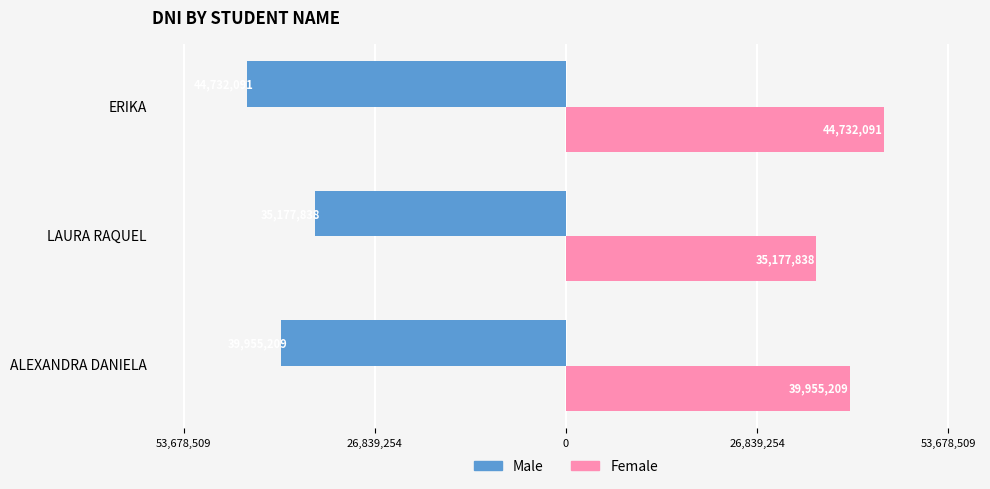

What is the average value of the Female series?

39955046